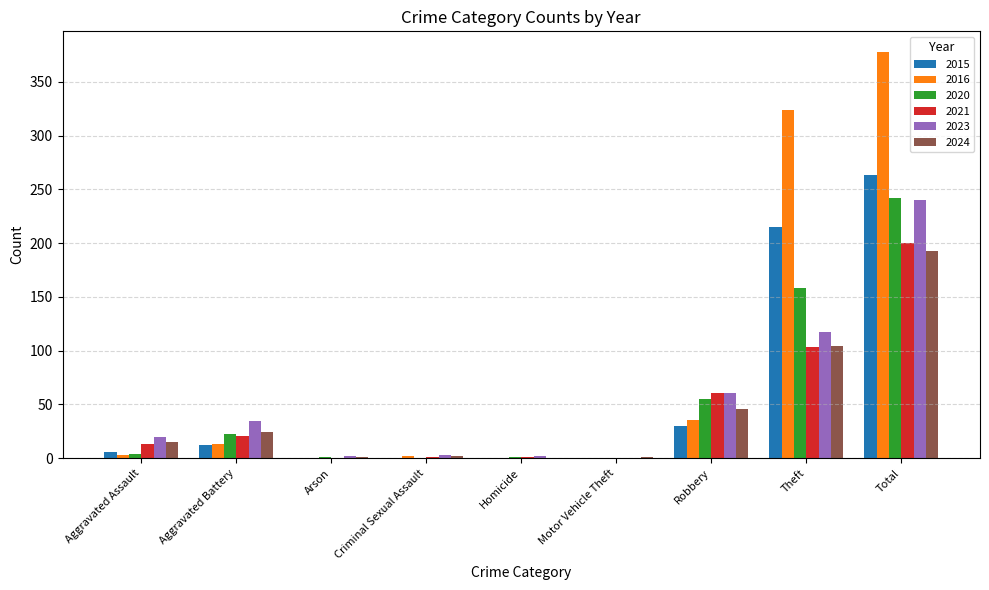

At which category does the chart reach its peak across all series?

Total